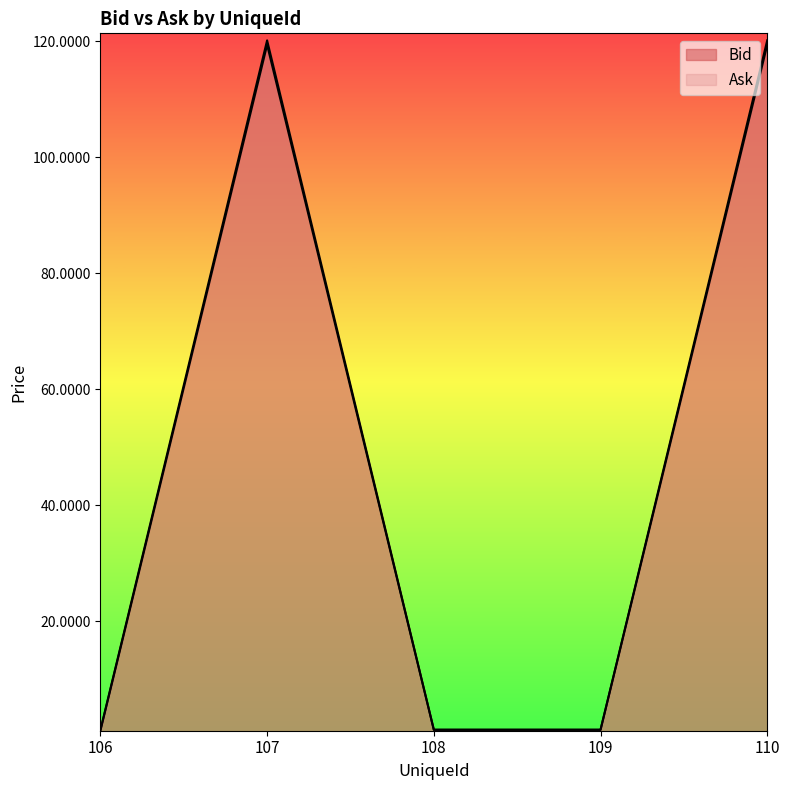

What is the maximum value shown in the chart?

120.1